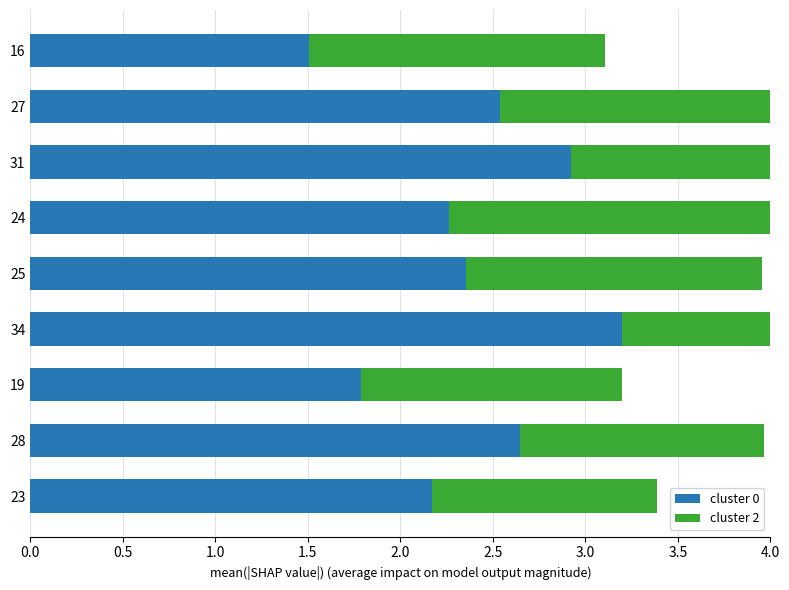

What is the difference between the maximum and second lowest values in the cluster 0 series?

1.4